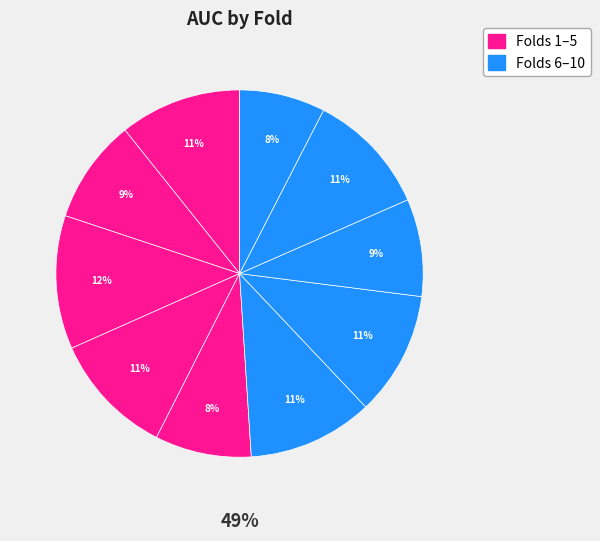

To the nearest percent, what is the average slice percentage?

10%